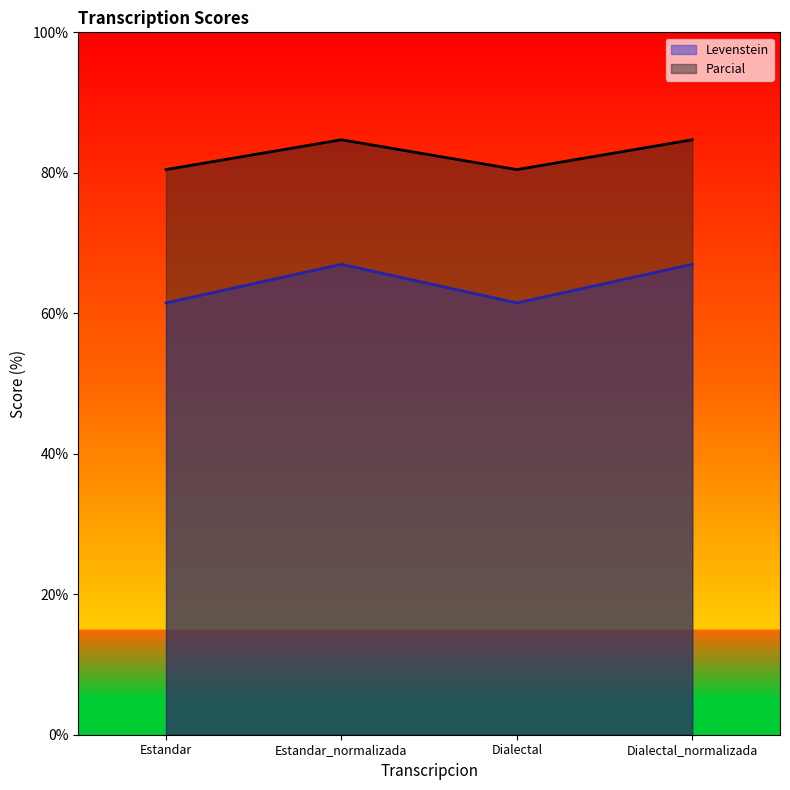

True or false: Levenstein and Parcial cross at least once.

False